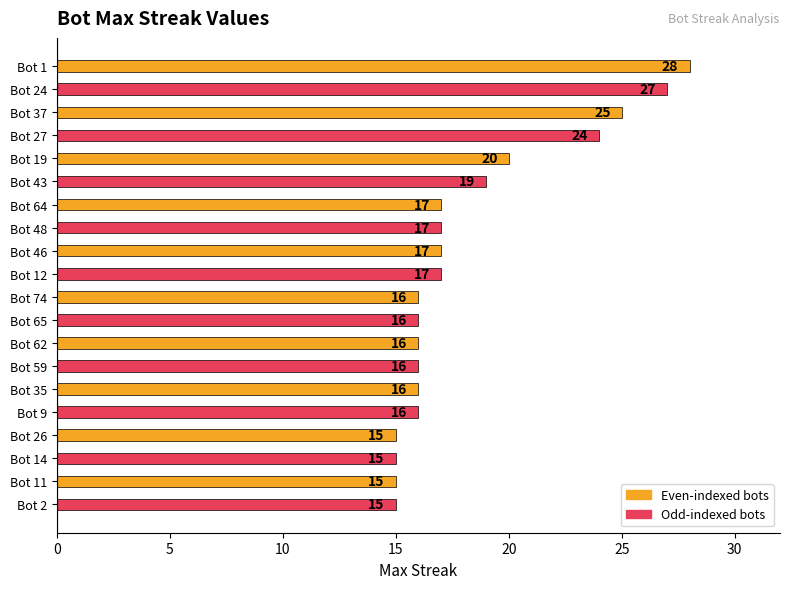

Does the chart contain any negative values?

No